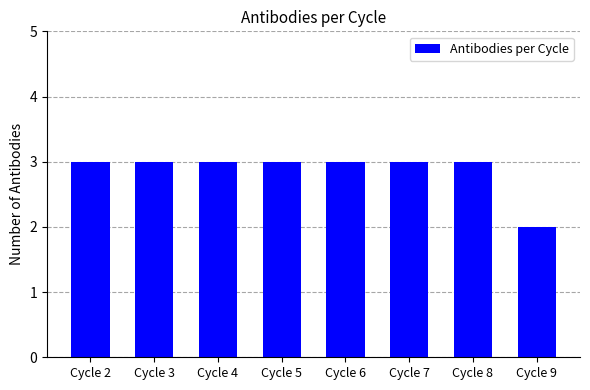

True or false: the data shows 3 at Cycle 3.

True